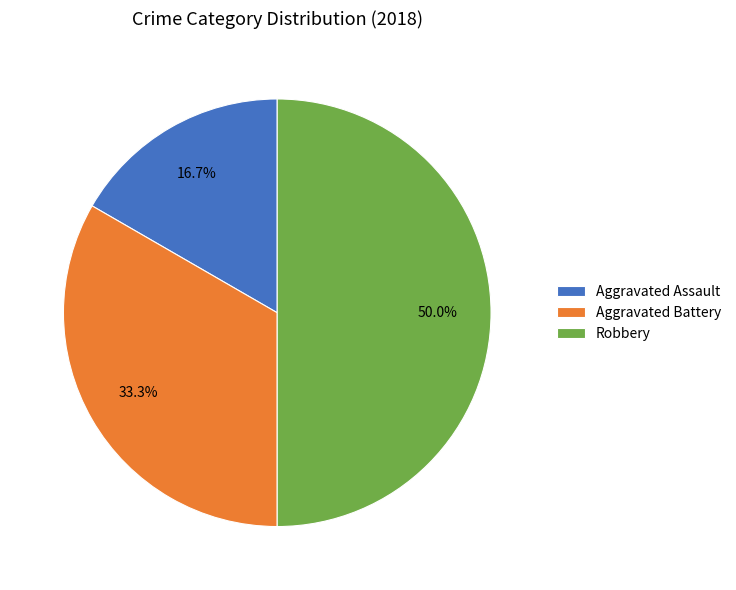

How many segments does this pie chart have?

3